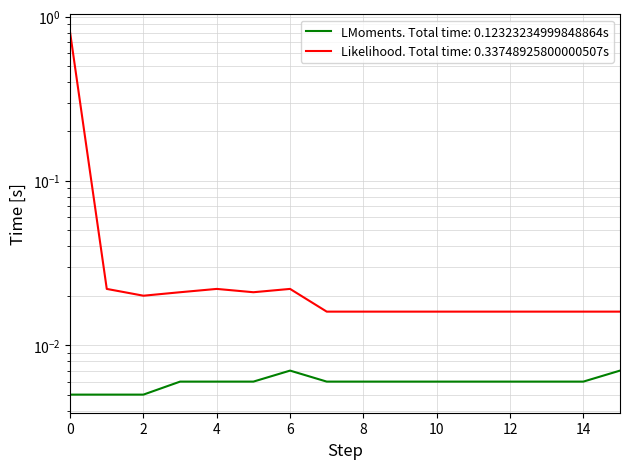

The value of LMoments. Total time: 0.12323234999848864s at 14 is 0.0. True or false?

False